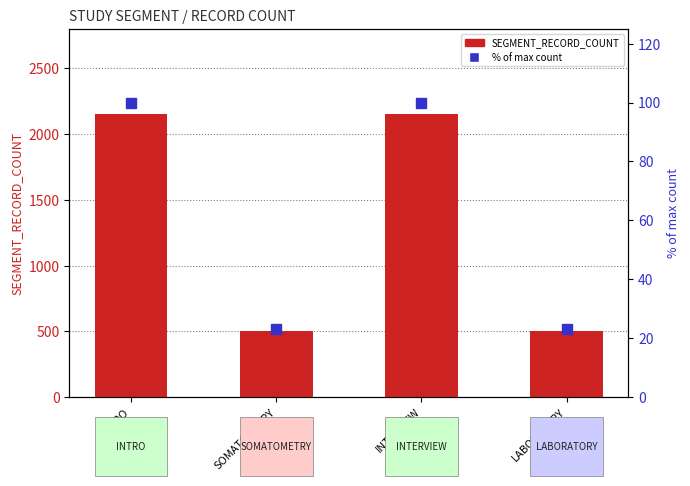

At how many categories does at least one series exceed 1667?

2